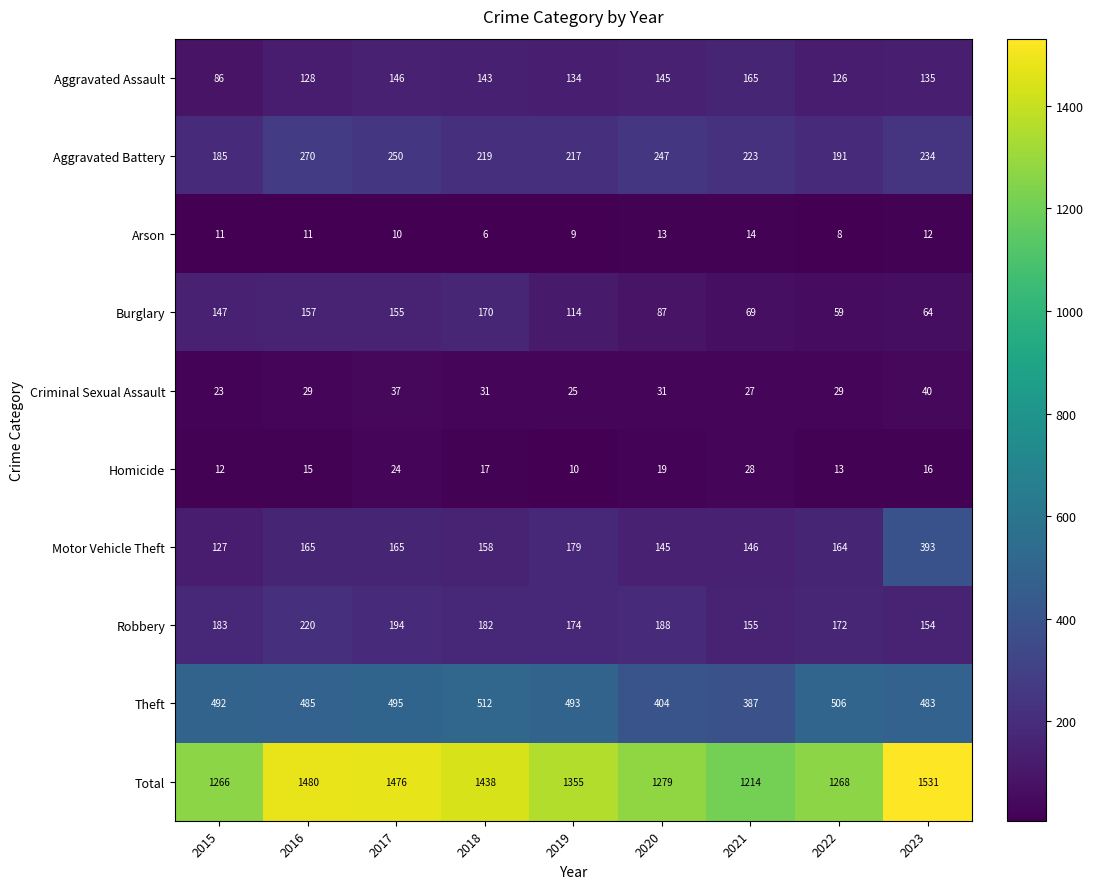

Is it true that Theft equals 506 at 2022?

True